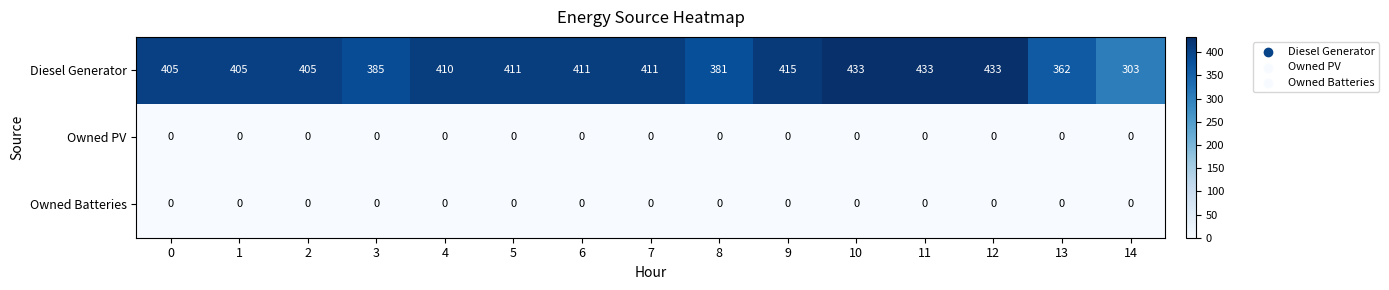

Which series has the largest range (max minus min)?

Diesel Generator